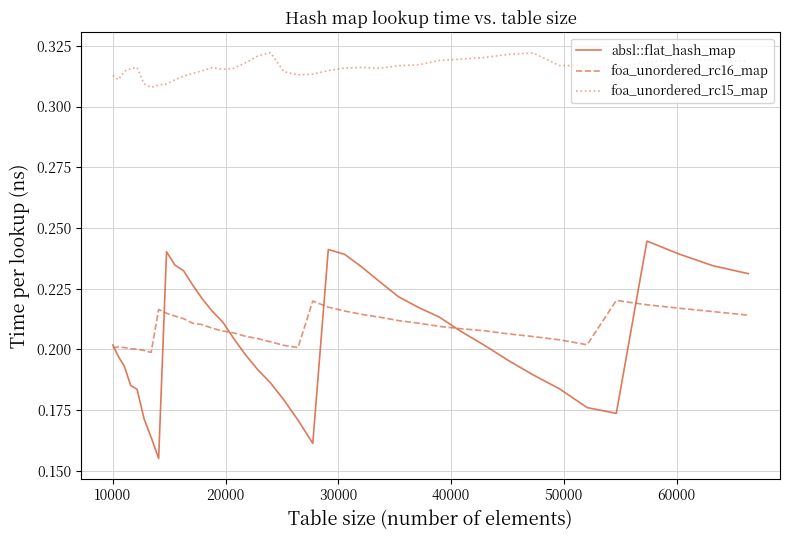

Which series has the largest range (max minus min)?

absl::flat_hash_map